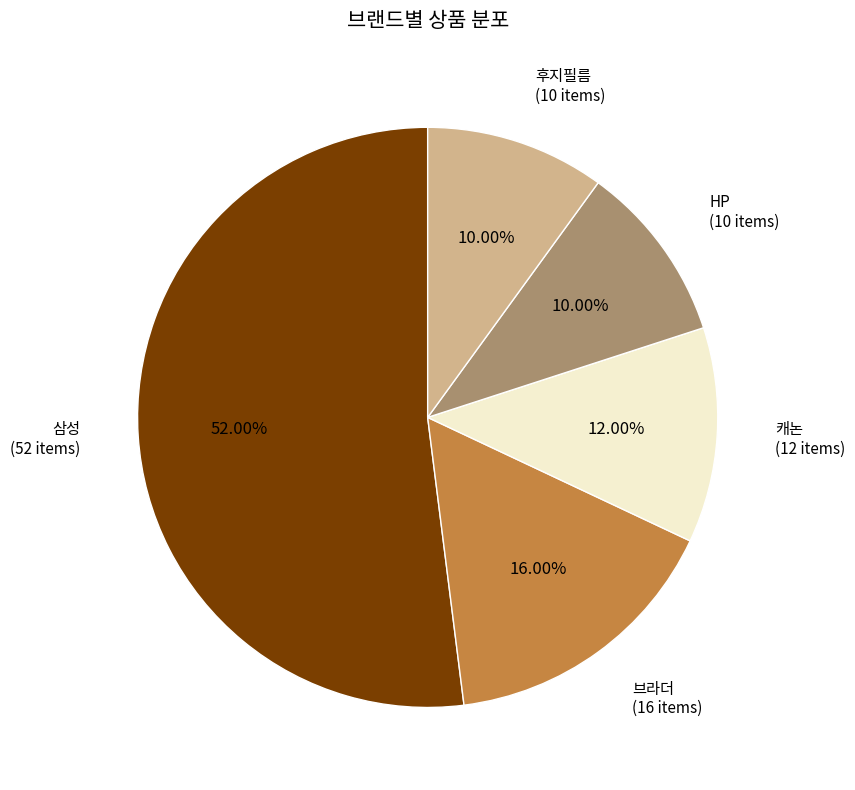

What is the ratio of the value at HP (10 items) to the value at 브라더 (16 items)?

0.6